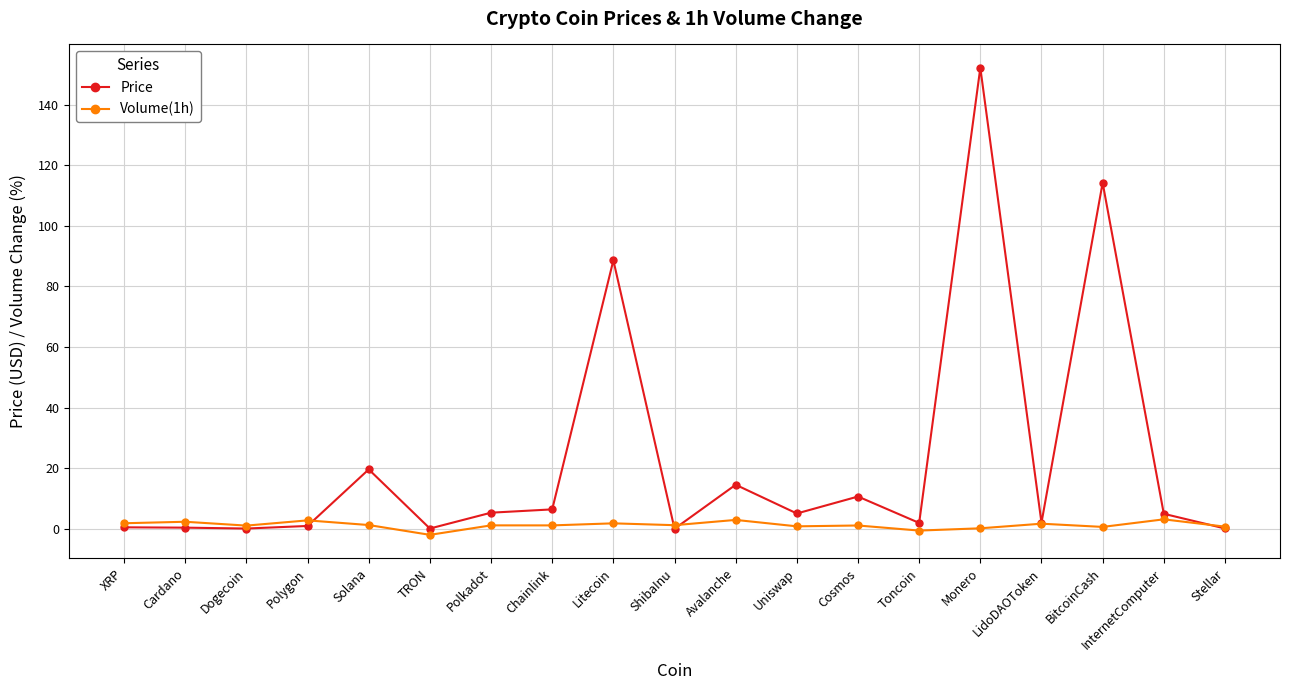

The value of Volume(1h) at Monero is 0.1. True or false?

True